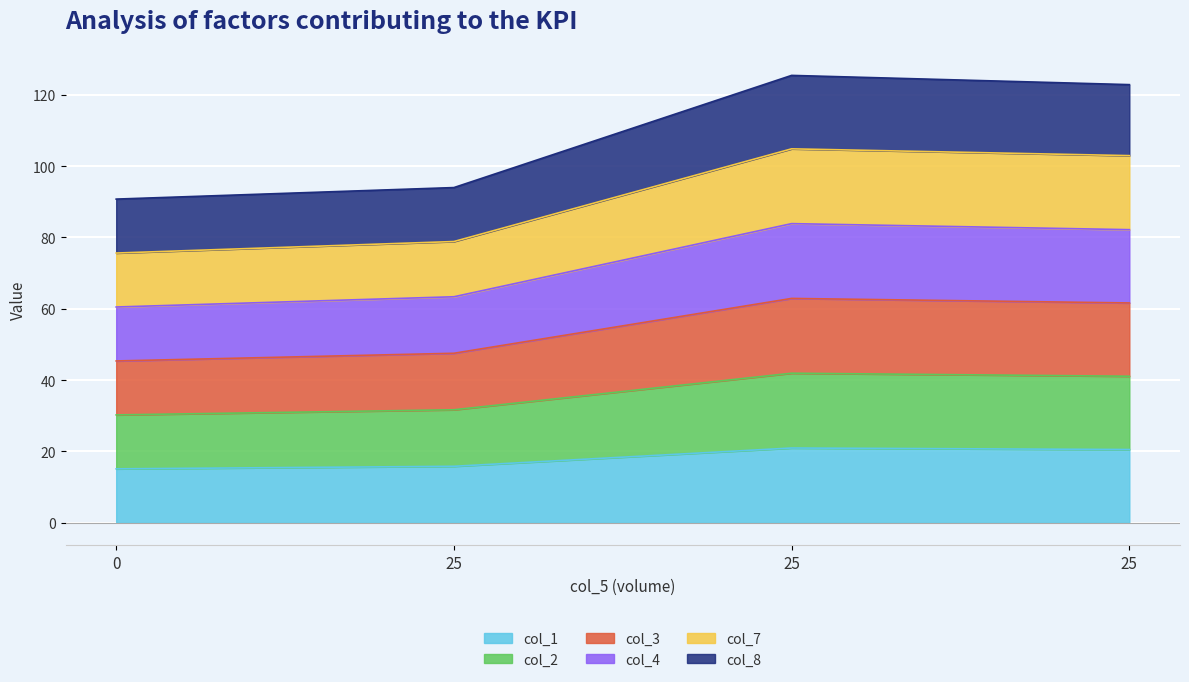

At how many categories does at least one series exceed 85?

4